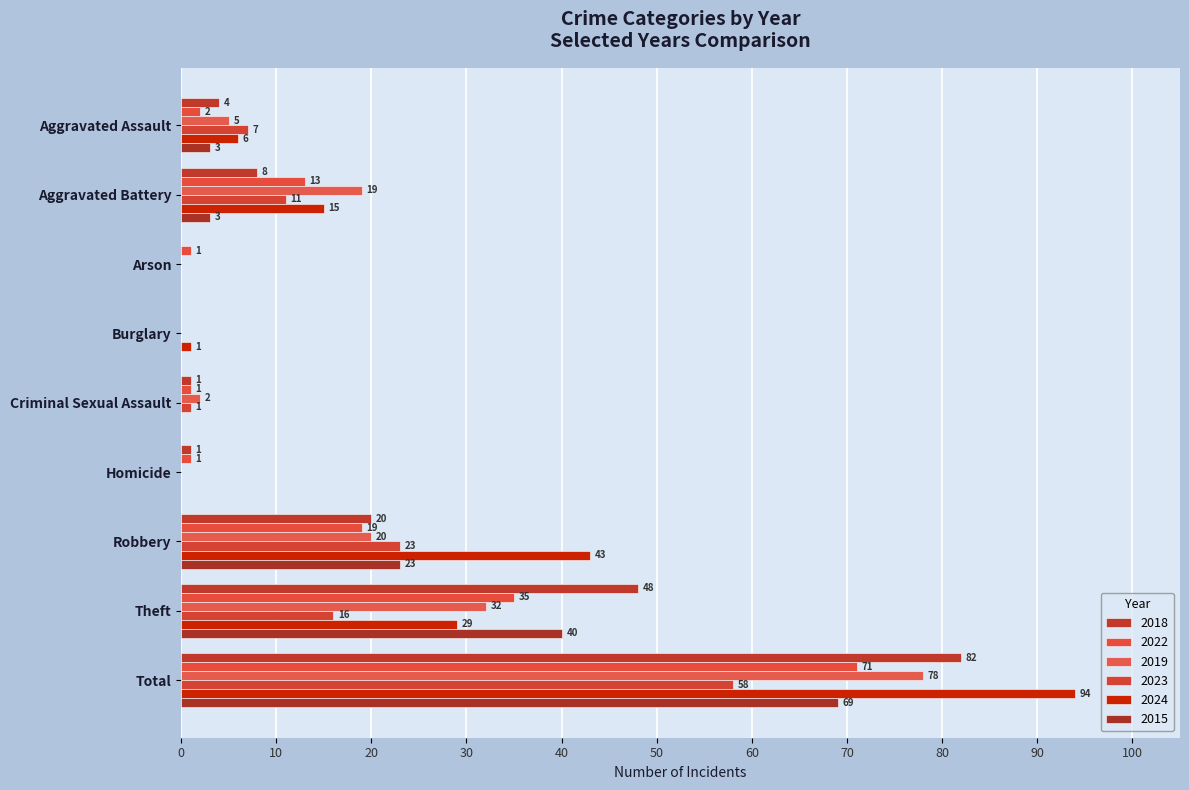

How many positive values does the 2018 series have?

7